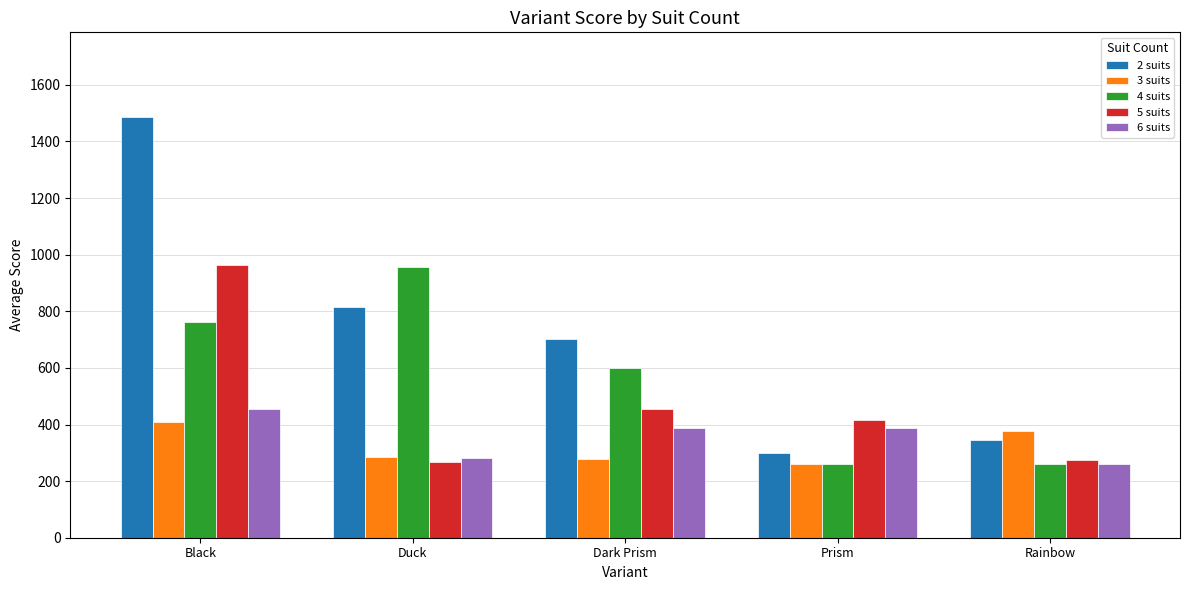

Which series has the largest range (max minus min)?

2 suits